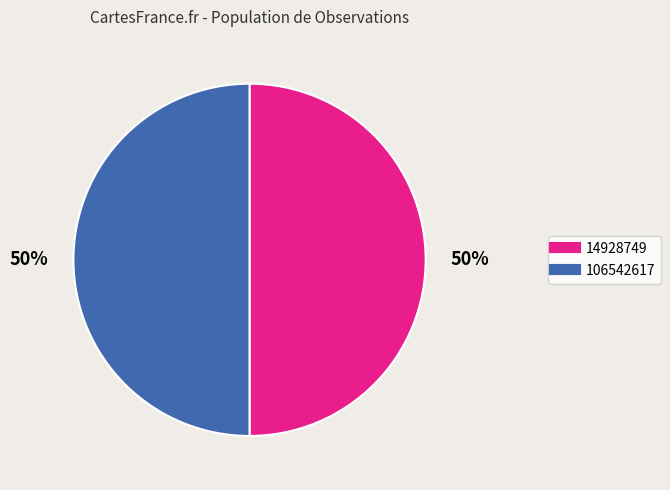

What percentage is the 14928749 slice, to the nearest percent?

50%